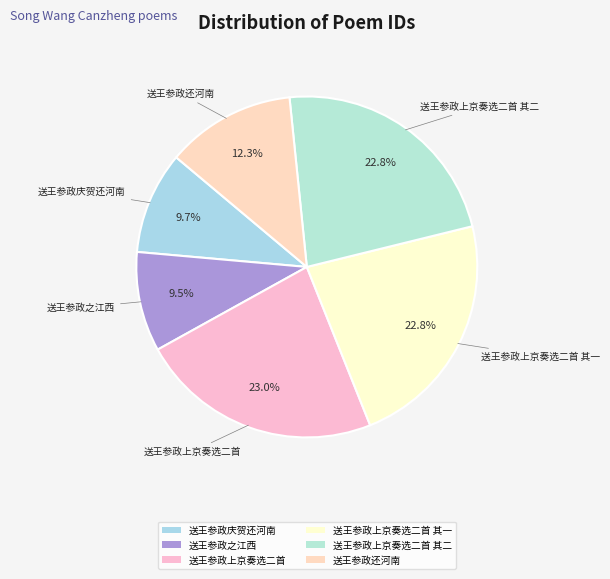

What portion of the pie excludes 送王参政上京奏选二首 其一?

77.2%